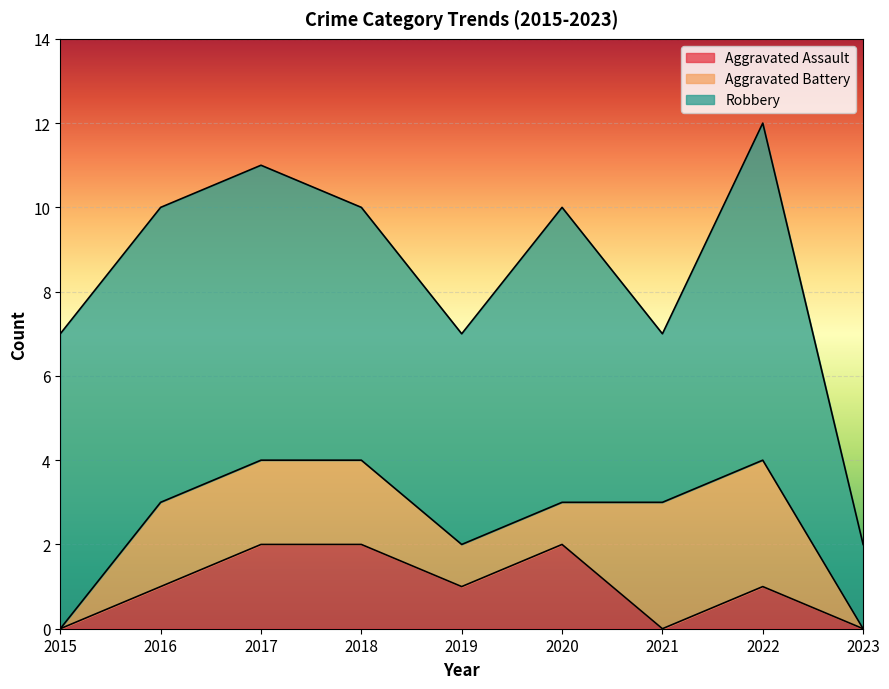

Which series has the largest total across all categories?

Robbery